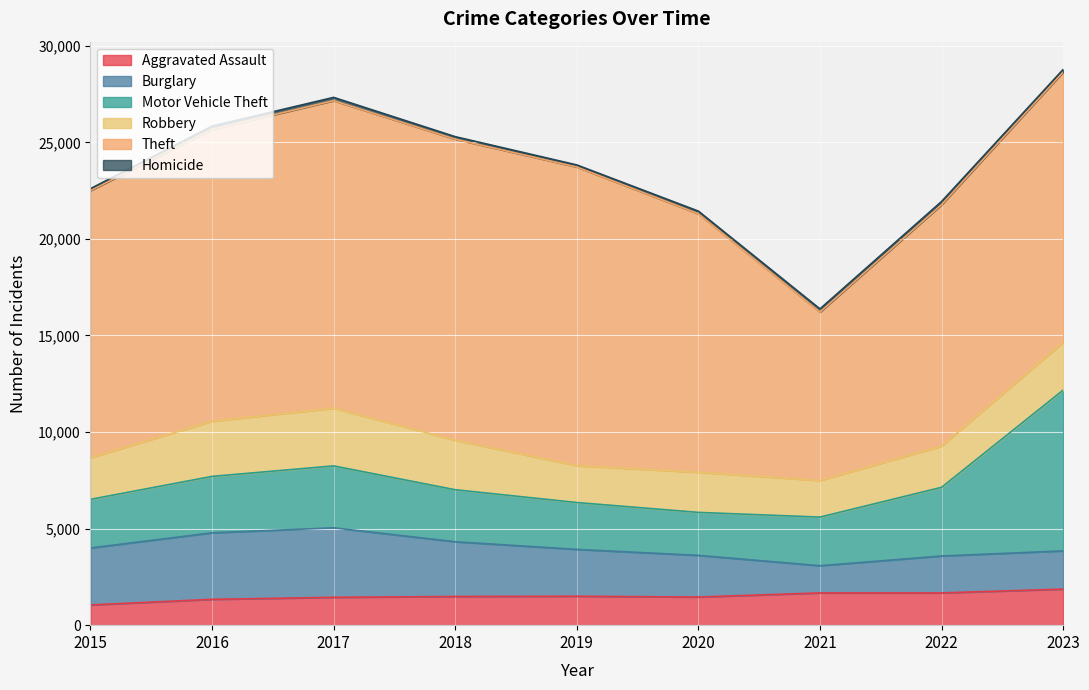

What is the total value across all series at 2016?

25843